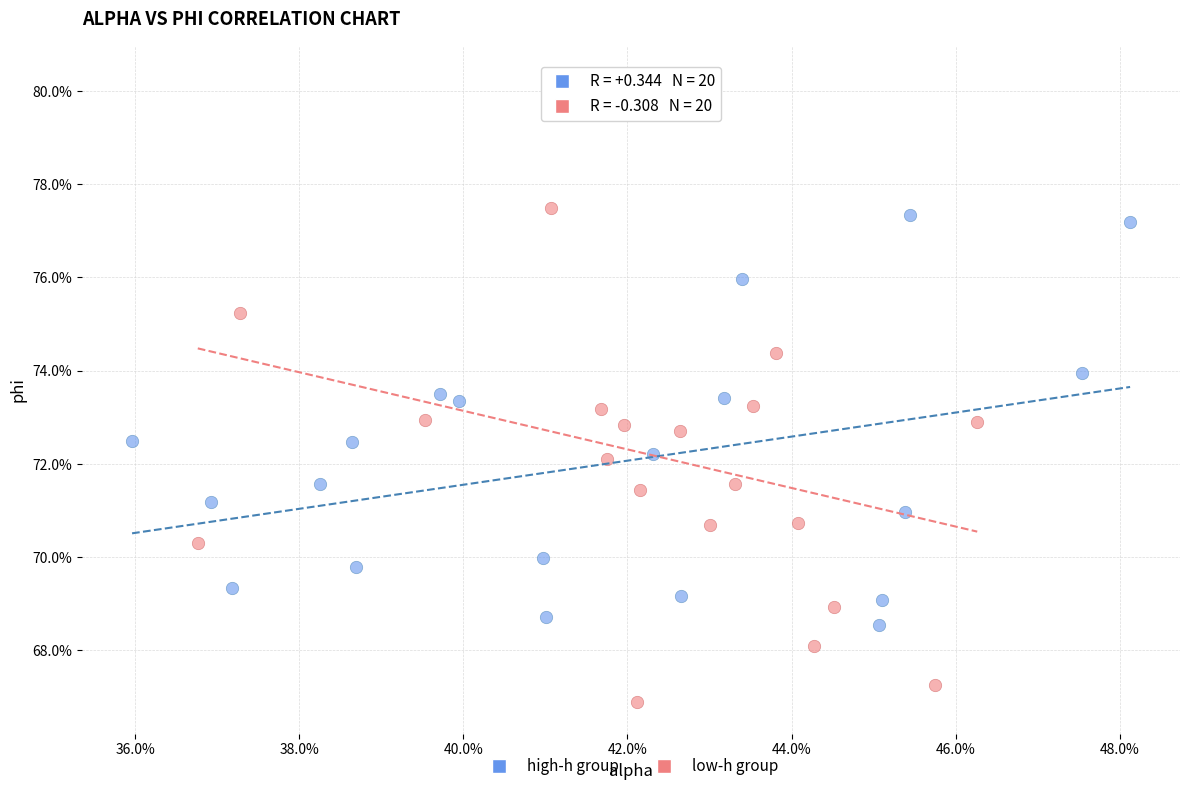

Which series has the largest Y range (max minus min)?

low-h group